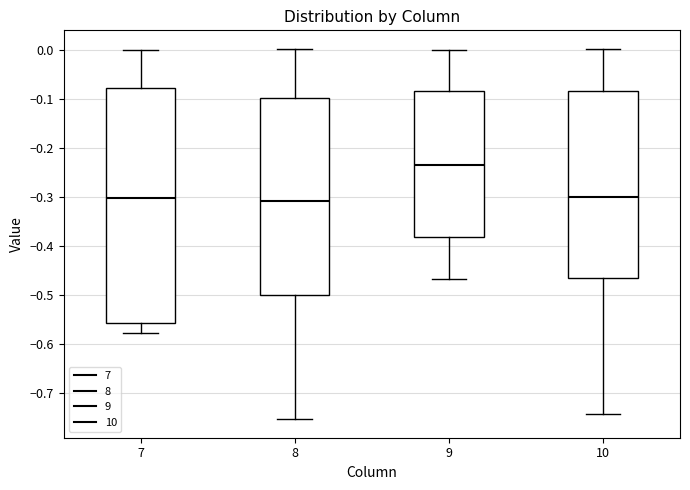

Reading left to right, read every box against the y-axis: the position of its median line, the range the box covers, and the ends of its whiskers. The values are not printed on the chart, so give them approximately, as read against the axis.

7: median -0.30, box -0.56 to -0.08, whiskers -0.58 to 0.00
8: median -0.31, box -0.50 to -0.10, whiskers -0.75 to 0.00
9: median -0.24, box -0.38 to -0.09, whiskers -0.47 to 0.00
10: median -0.30, box -0.47 to -0.08, whiskers -0.74 to 0.00